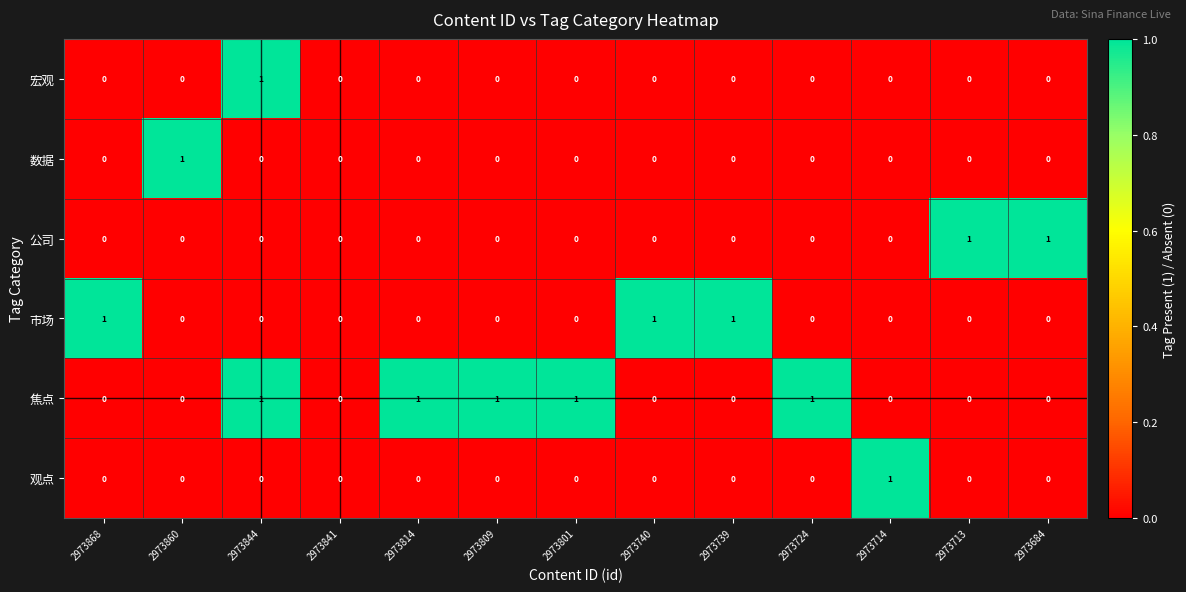

How many 数据 values are between 0 and 1?

13